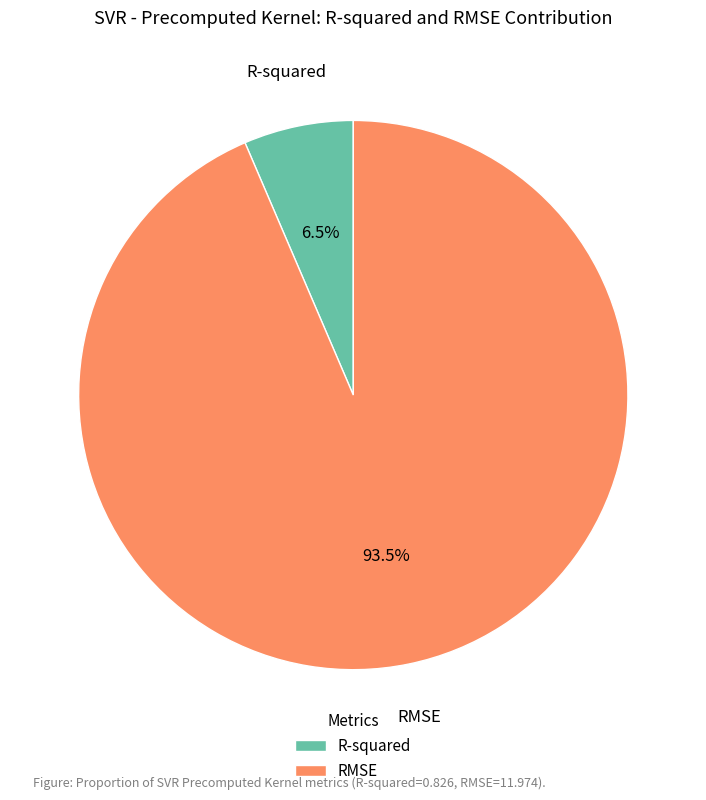

Approximately how many times larger is the value at R-squared compared to RMSE?

0.1